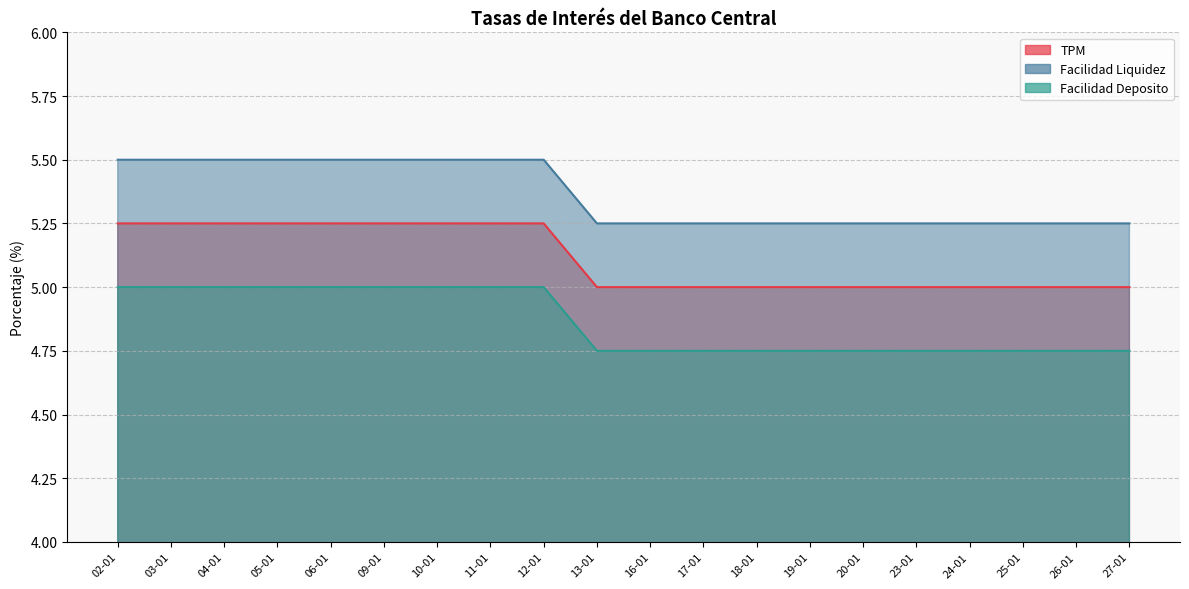

Between 19-01 and 17-01, which is larger?

19-01